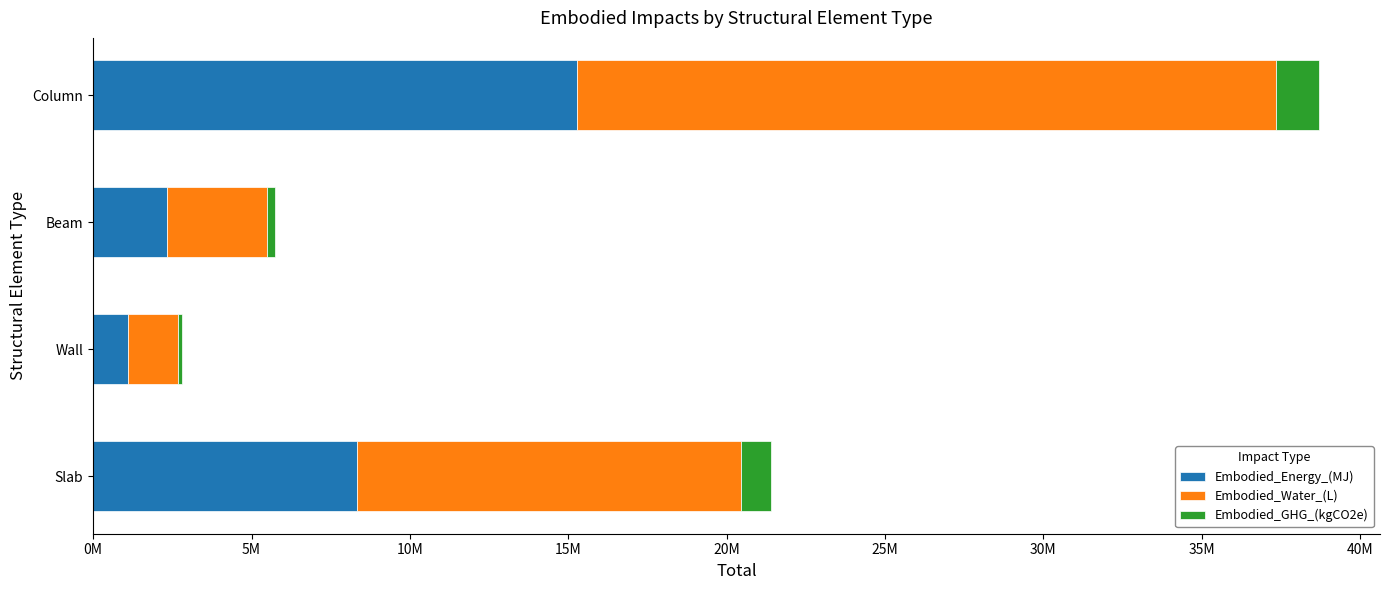

What are all the series names shown in the legend?

Embodied_Energy_(MJ), Embodied_Water_(L), Embodied_GHG_(kgCO2e)